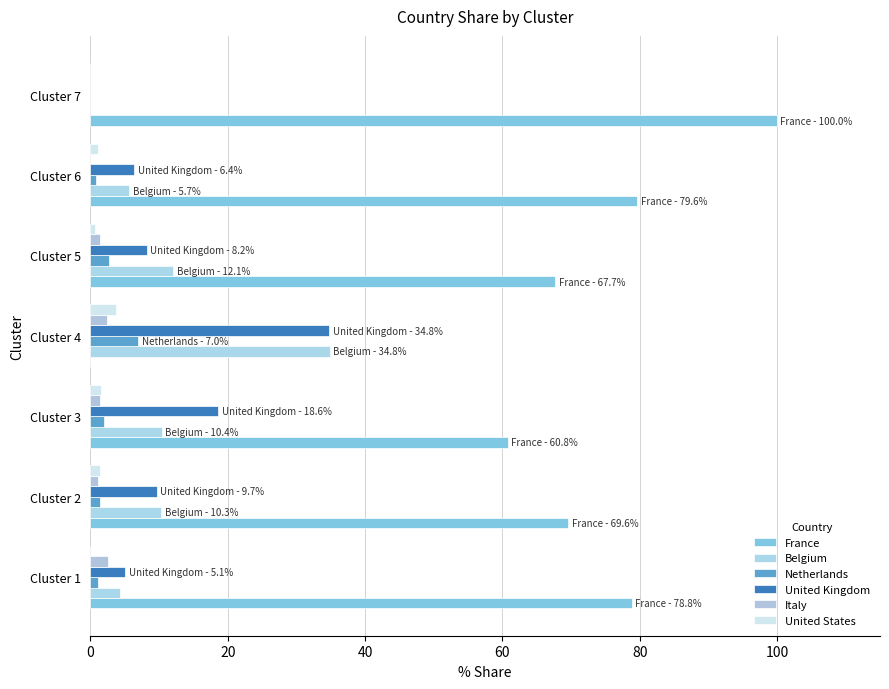

What is the value of the Belgium bar at the 2nd from the left?

10.3